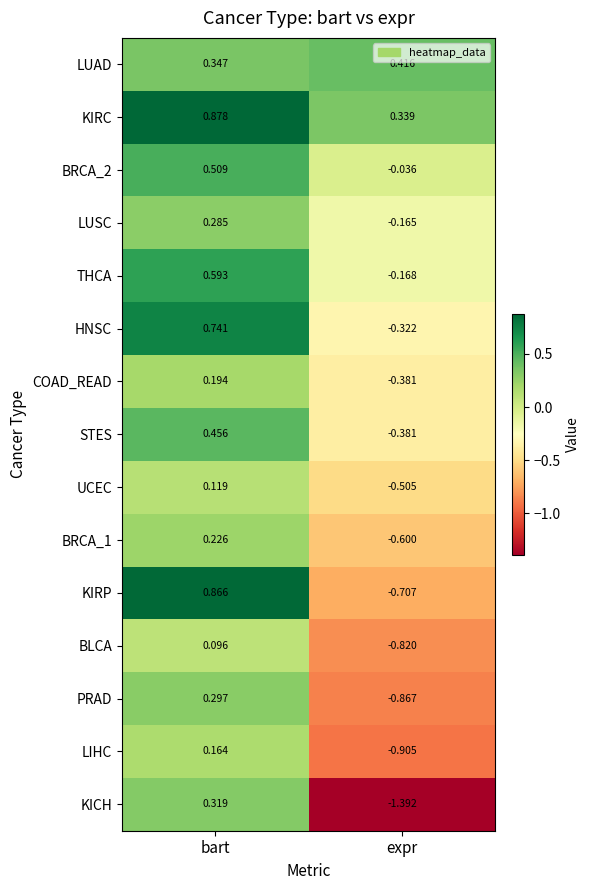

Which series has the widest spread of values?

KICH